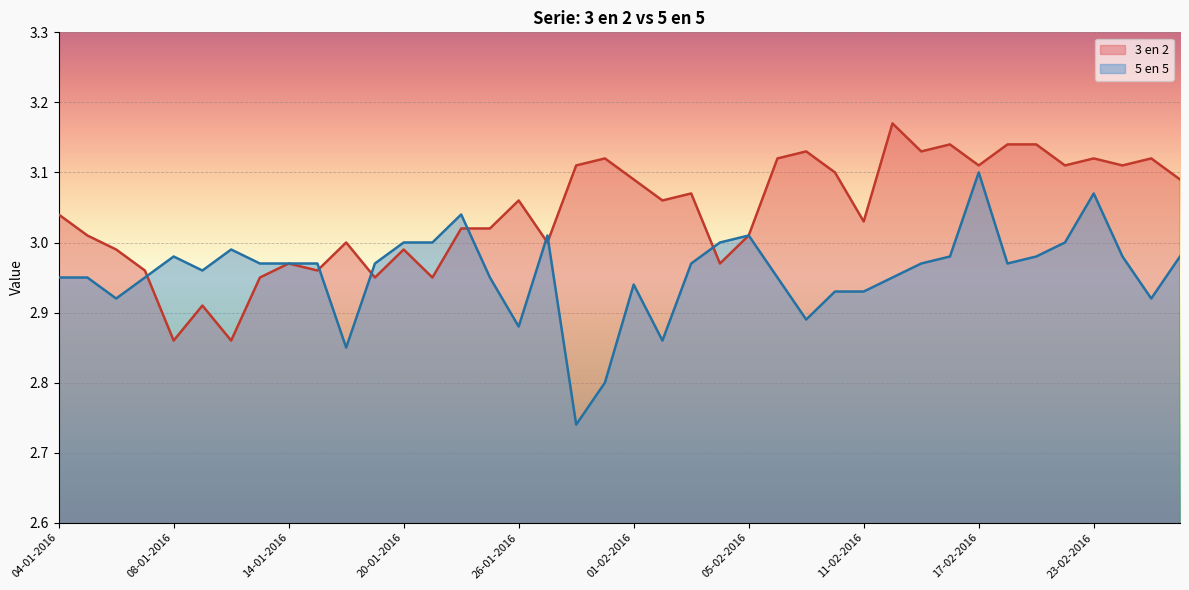

In 5 en 5, how many points are higher than both neighbors (excluding endpoints)?

8